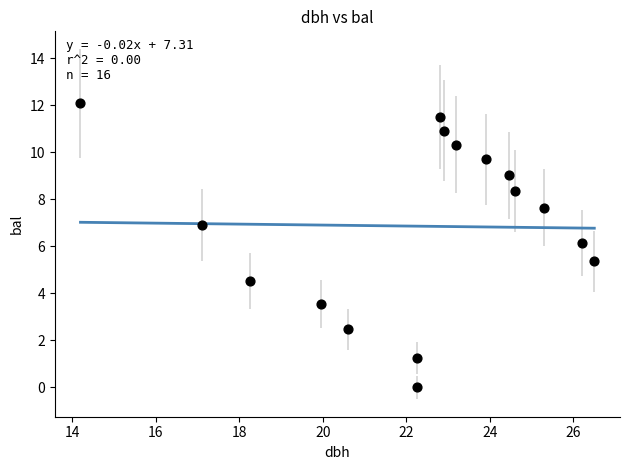

What is the range of Y values (max minus min)?

12.1